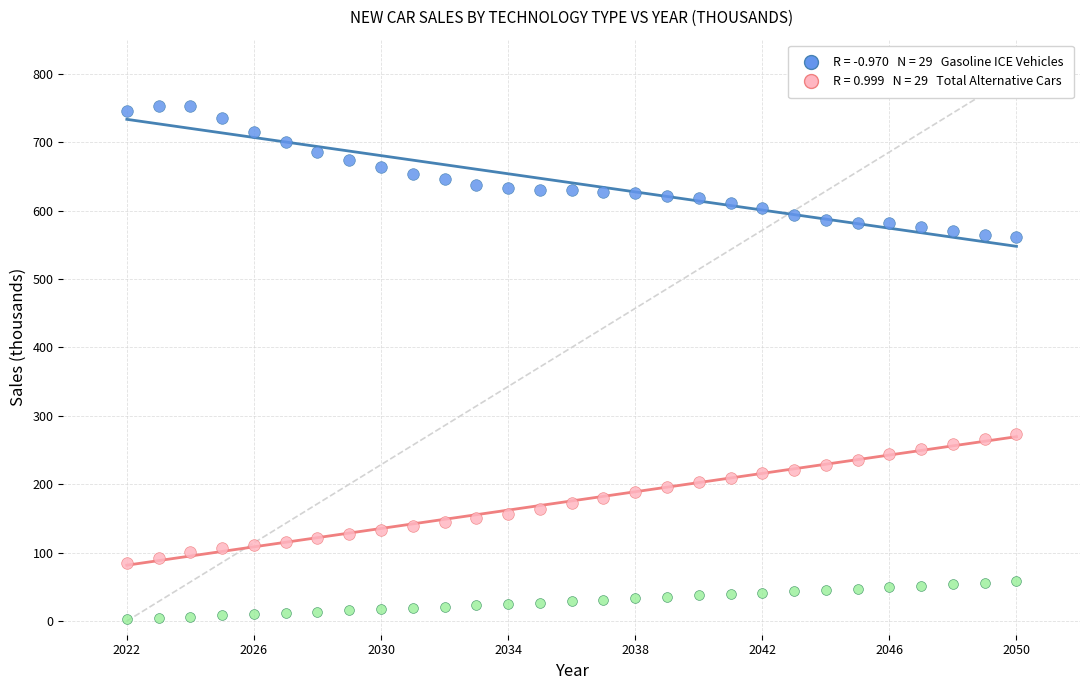

Across all data points, what is the range of Y values (max minus min)?

750.5